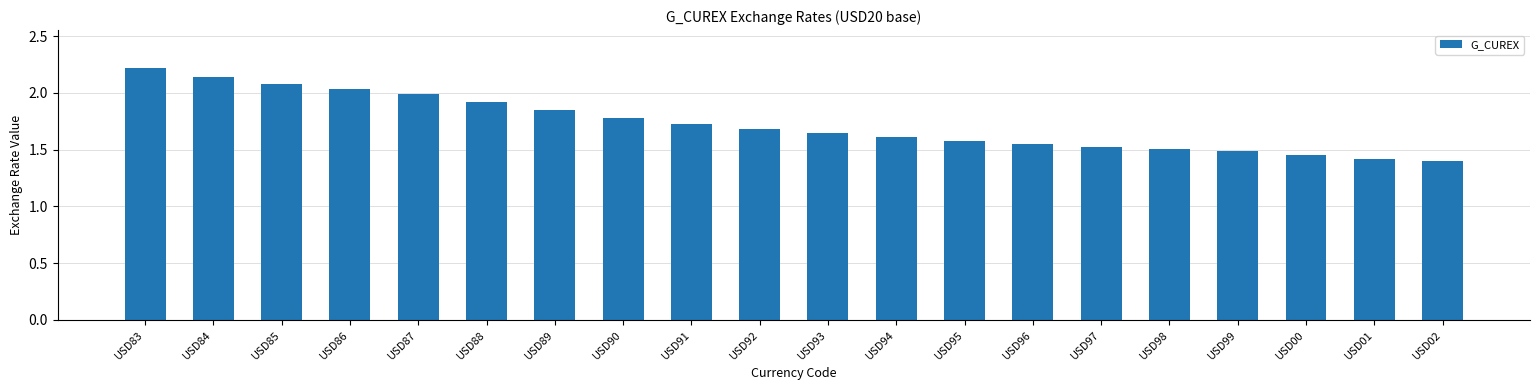

Is it true that the value at USD98 is 1.5?

True